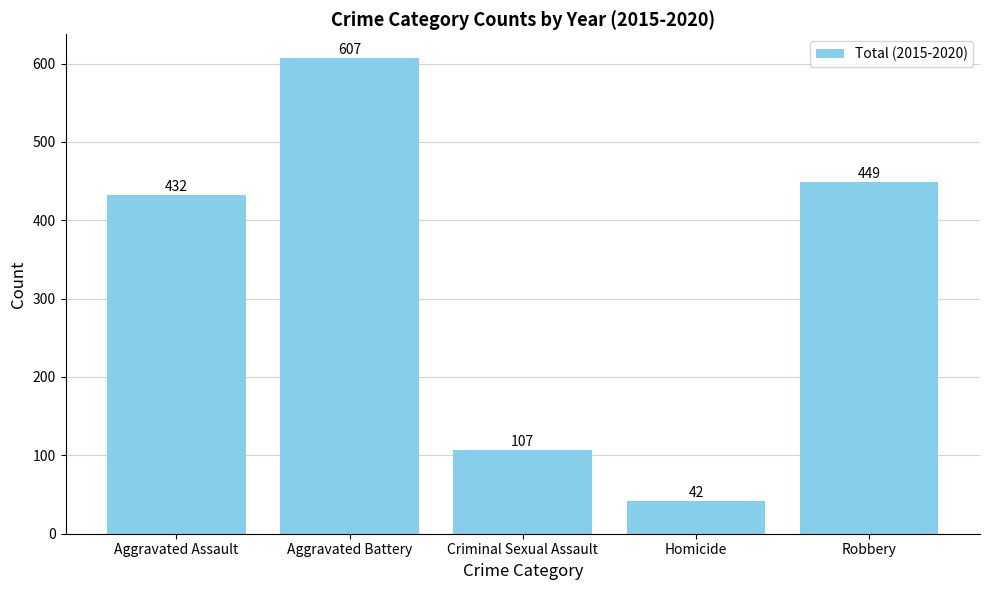

At which label is the value closest to 324?

Aggravated Assault